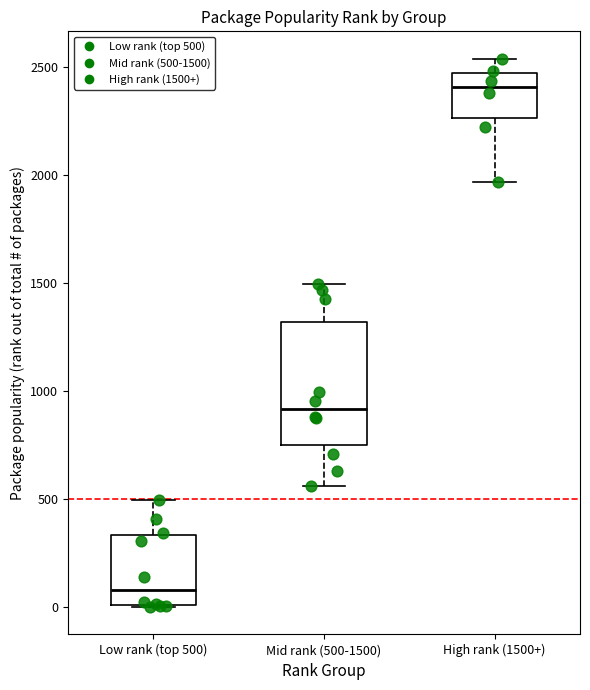

Reading left to right, transcribe this box plot: for each box, give where its median line is, the range the box spans, and where its two whiskers end, as read against the y-axis. The values are not printed on the chart, so give them approximately, as read against the axis.

Low rank (top 500): median 100, box 0 to 350, whiskers 0 to 500
Mid rank (500-1500): median 900, box 750 to 1300, whiskers 550 to 1500
High rank (1500+): median 2400, box 2250 to 2450, whiskers 1950 to 2550